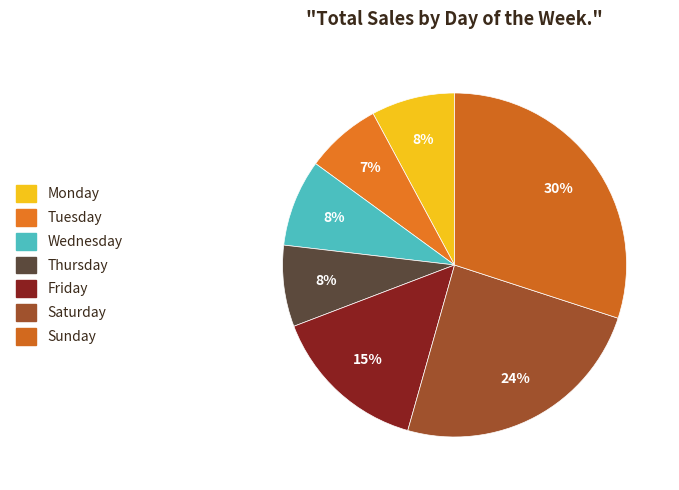

To the nearest percent, what portion does Monday represent?

8%